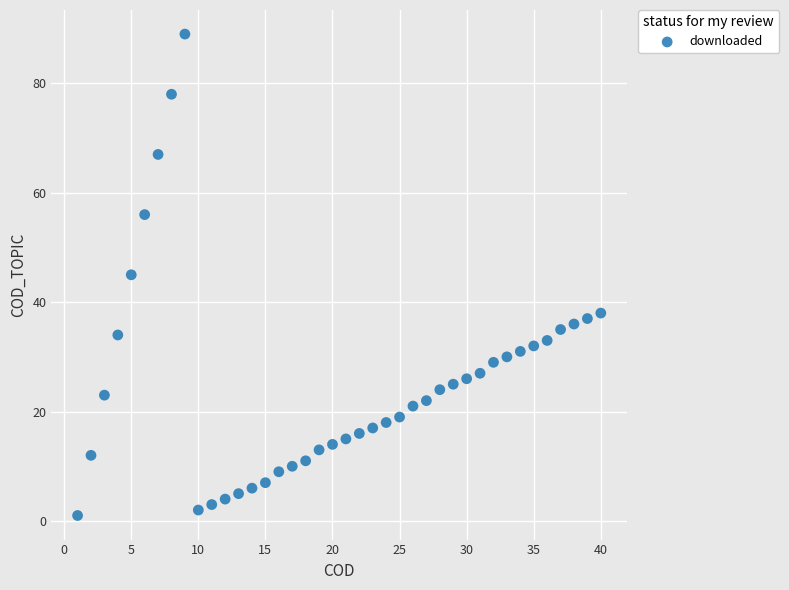

What is the range of X values (max minus min)?

39